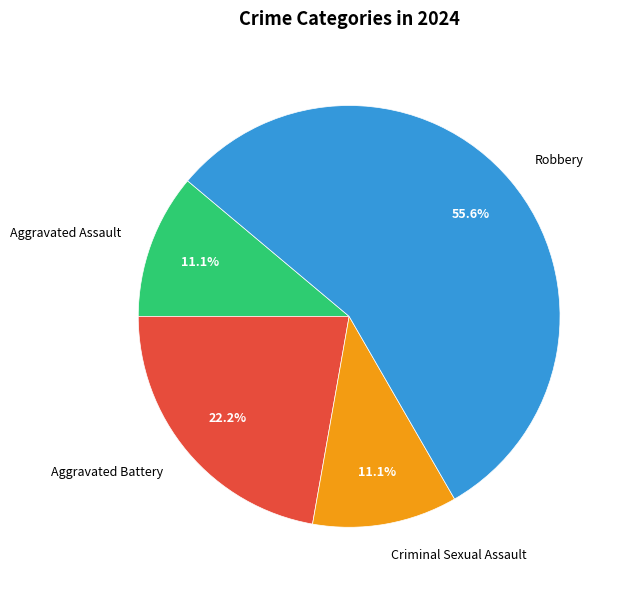

Which has a higher value, Aggravated Battery or Criminal Sexual Assault?

Aggravated Battery